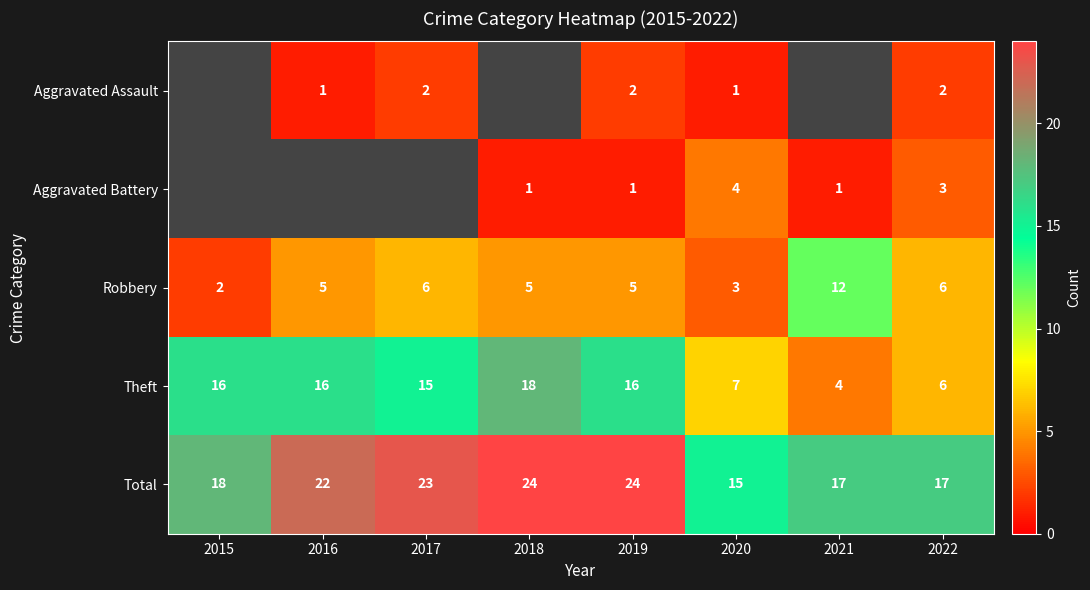

How many values in the Robbery series are below 5?

2